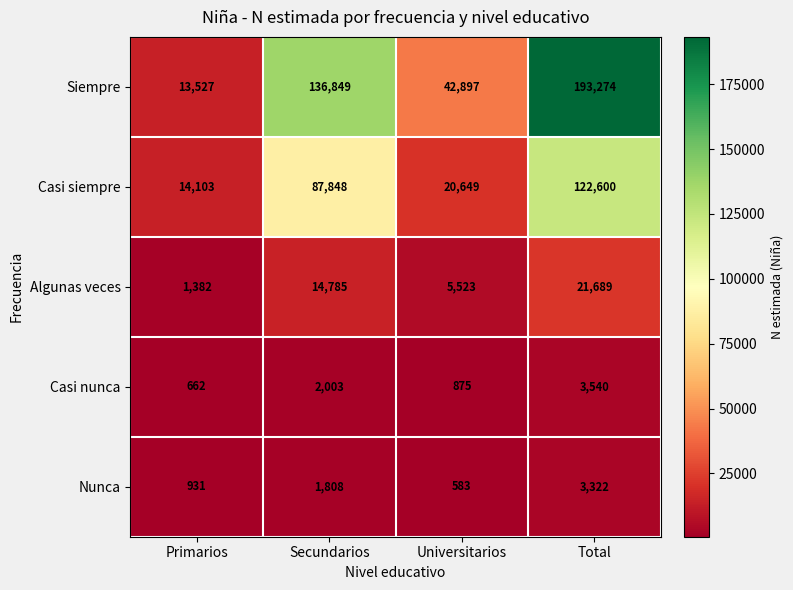

Reading left to right, extract all data points from this chart.

Siempre: Primarios=13527	Secundarios=136849	Universitarios=42897	Total=193274
Casi siempre: Primarios=14103	Secundarios=87848	Universitarios=20649	Total=122600
Algunas veces: Primarios=1382	Secundarios=14785	Universitarios=5523	Total=21689
Casi nunca: Primarios=662	Secundarios=2003	Universitarios=875	Total=3540
Nunca: Primarios=931	Secundarios=1808	Universitarios=583	Total=3322